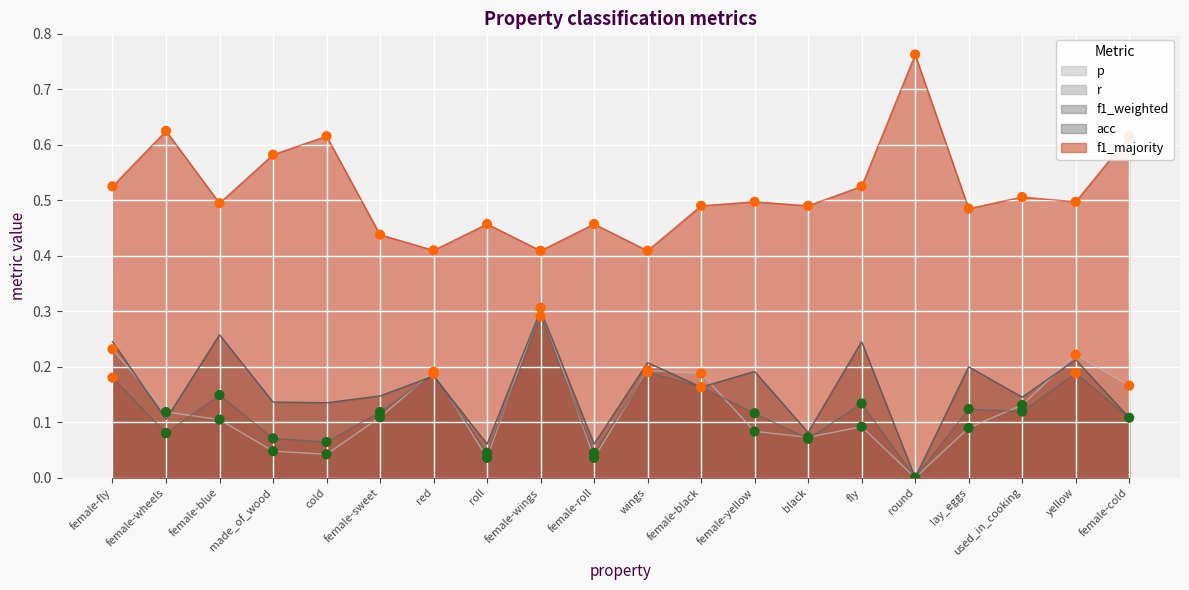

What is the total value across all series at cold?

0.7